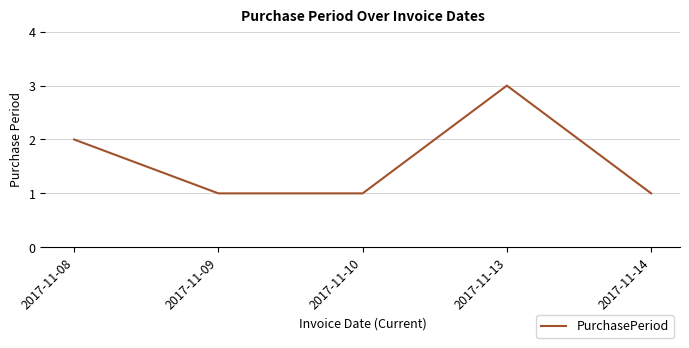

True or false: the data shows 1 at 2017-11-10.

True